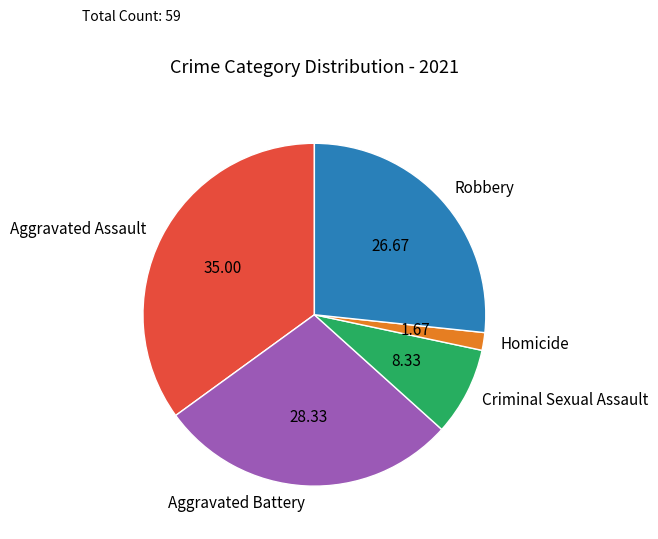

Combined, do Aggravated Assault and Criminal Sexual Assault account for over 50%?

No